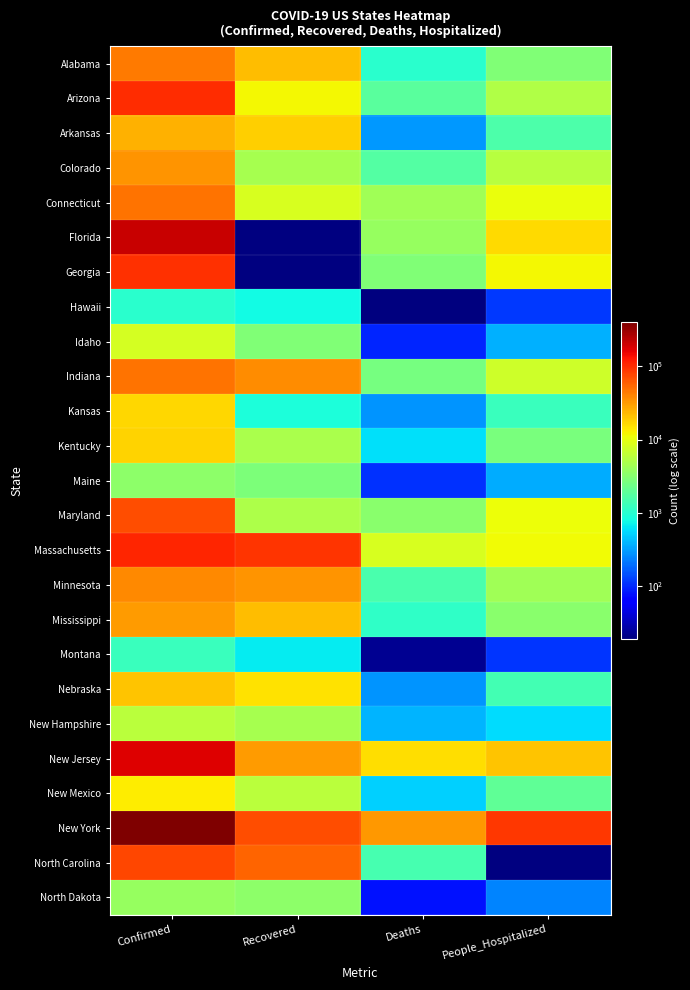

The value of Arkansas at People_Hospitalized is 1575.0. True or false?

True